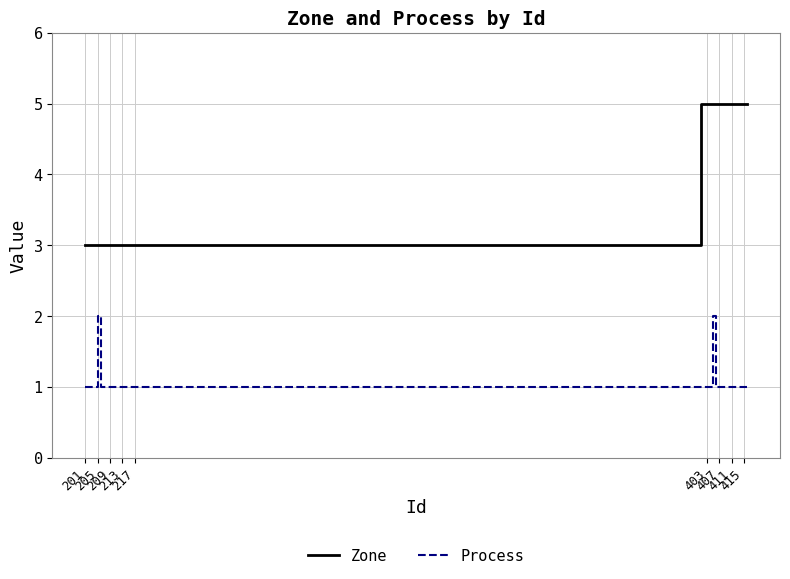

List the series in order of their overall mean, lowest first.

Process, Zone